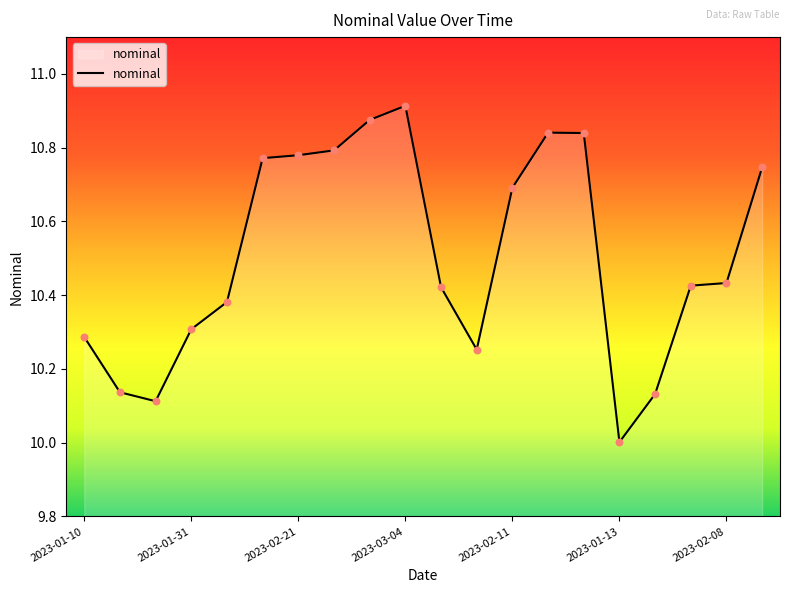

What is the difference between the maximum and minimum values?

0.9